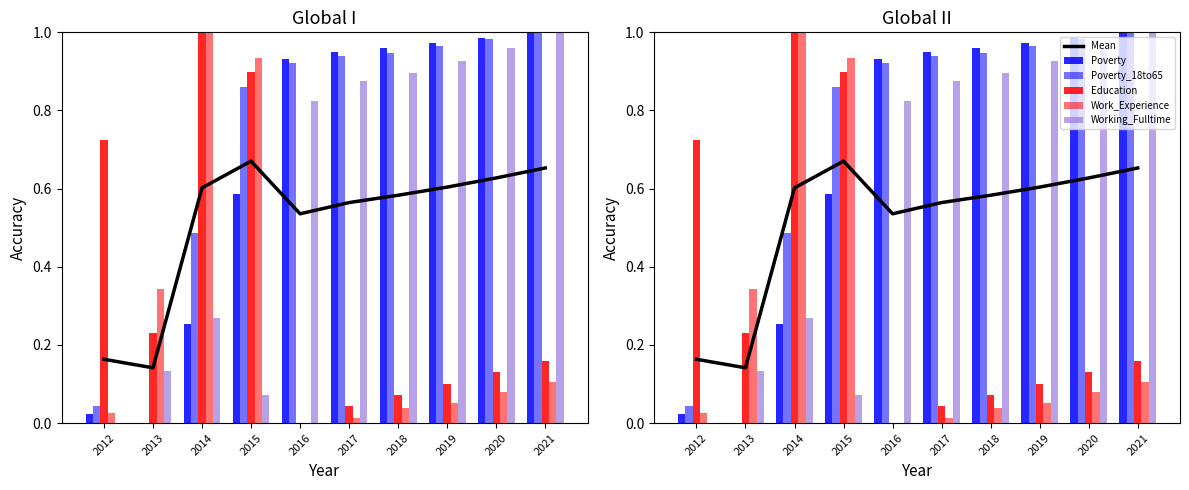

What are all the series names shown in the legend?

Mean, Poverty, Poverty_18to65, Education, Work_Experience, Working_Fulltime